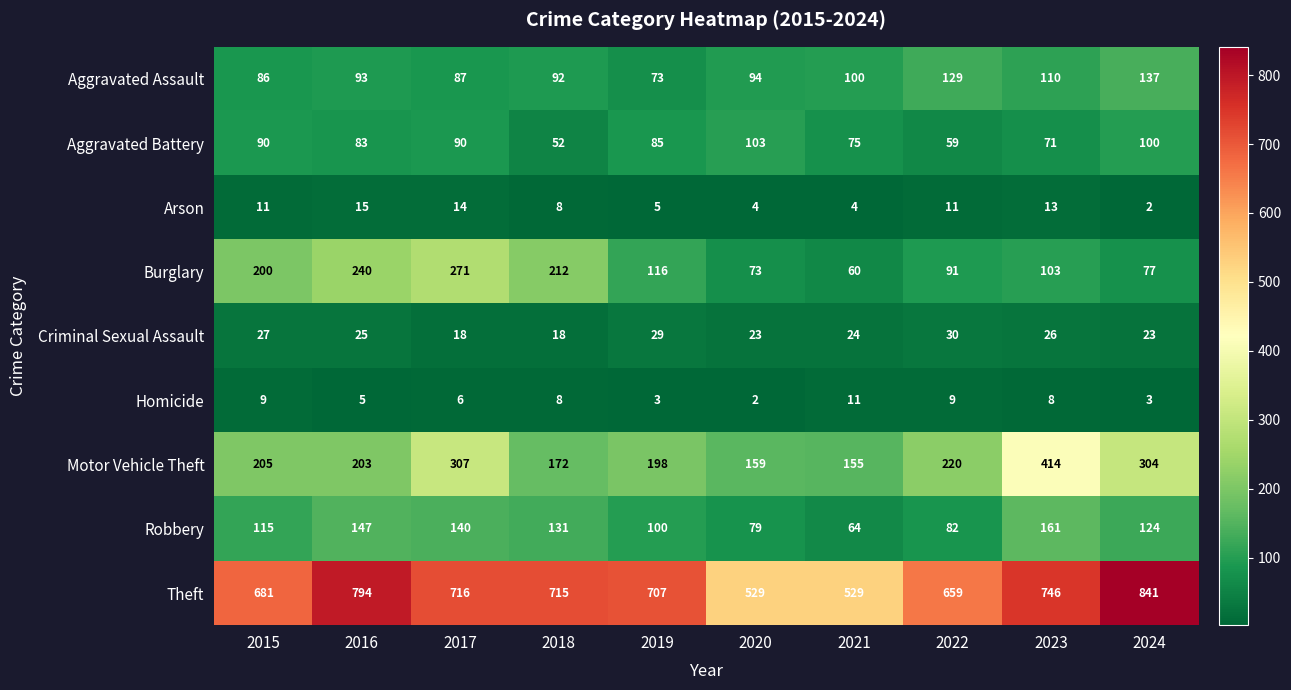

At how many categories does at least one series exceed 650?

8